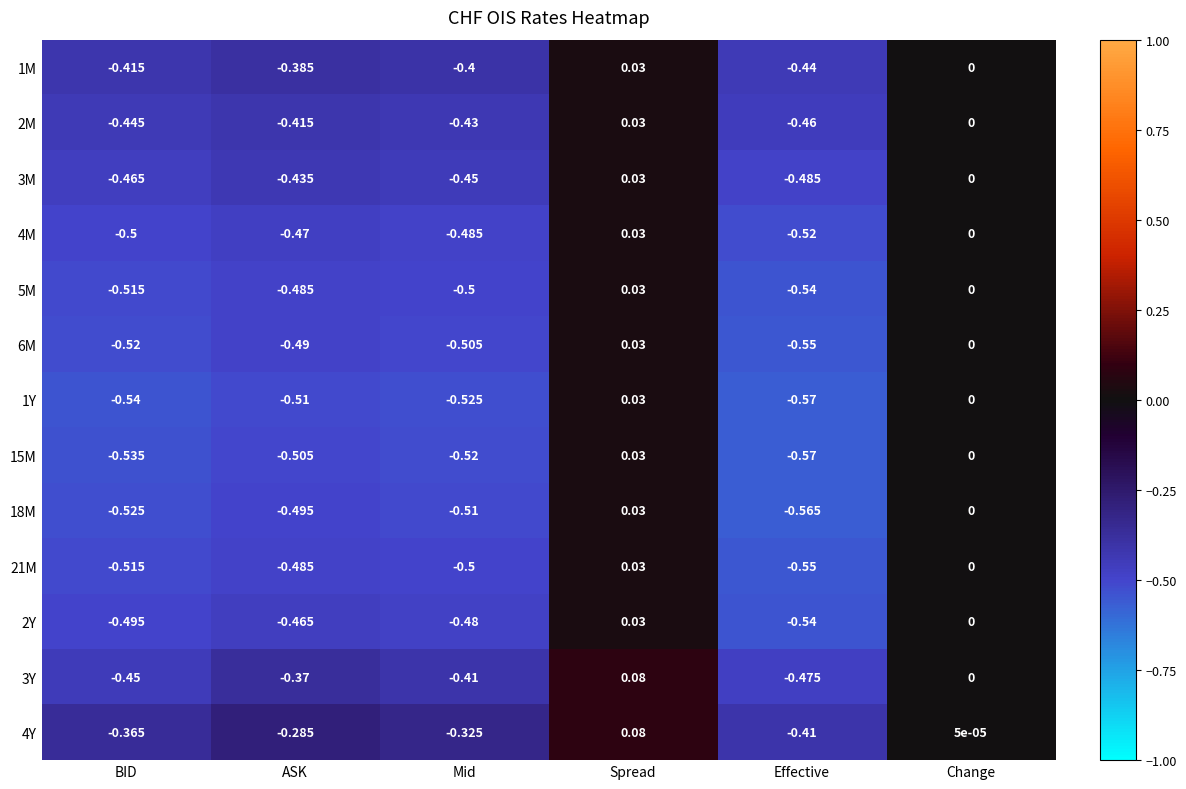

Where is 2M nearest to the value 0?

Change